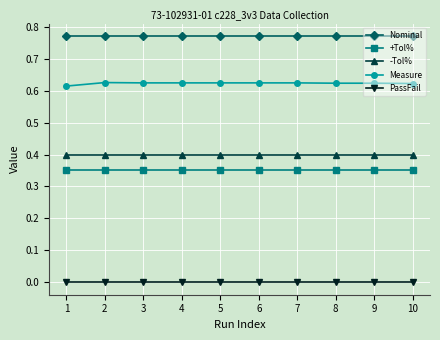

Which series has the widest spread of values?

Measure